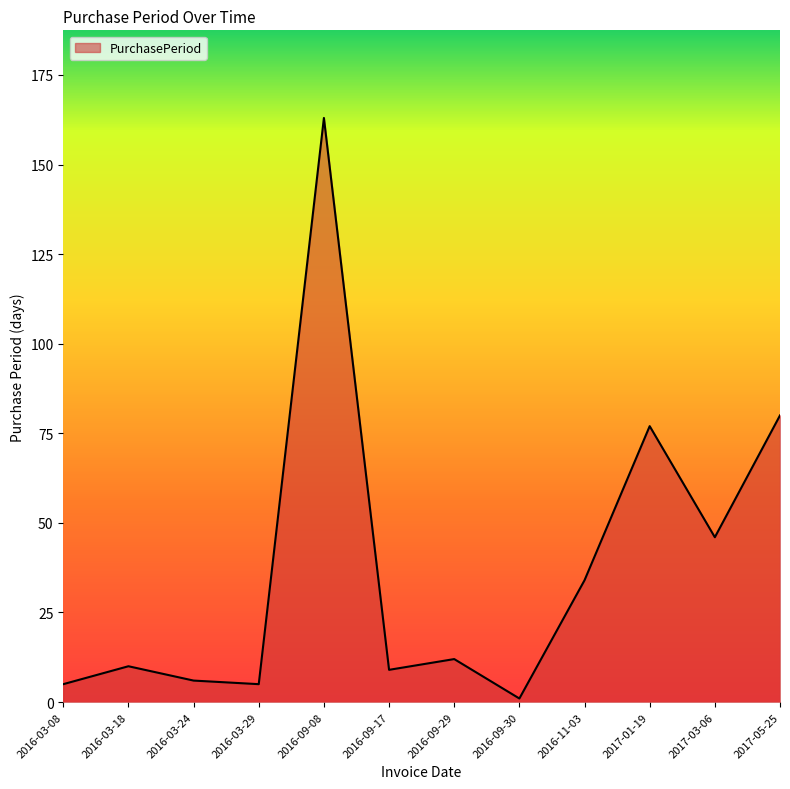

Which label corresponds to the largest value in the chart?

2016-09-08